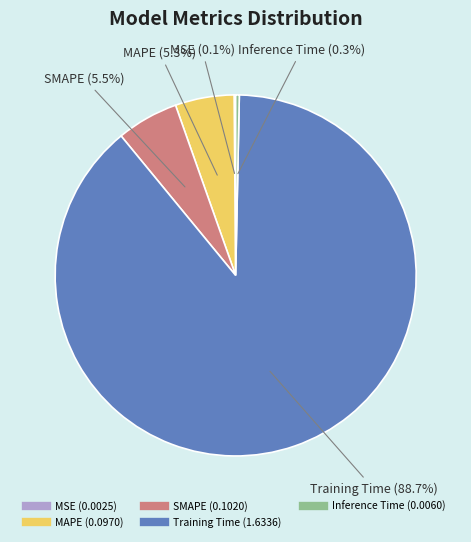

Is it true that MAPE is 5% of the pie?

True